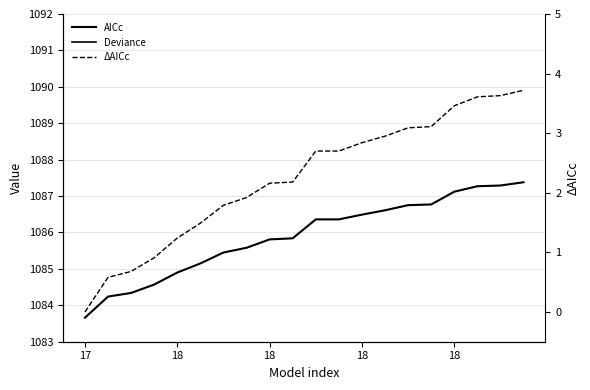

What is the difference between the maximum and minimum values in the AICc series?

3.7